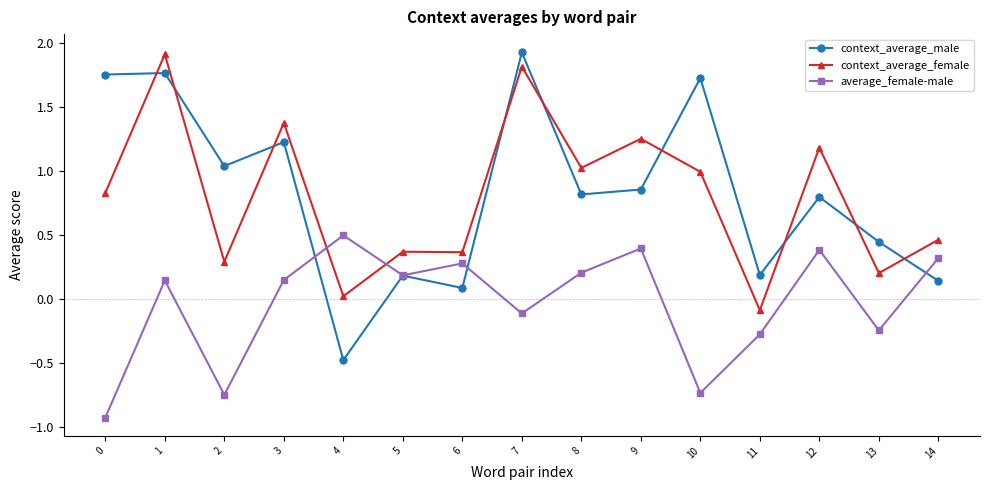

The average_female-male series shows -0.4 at 10. True or false?

False